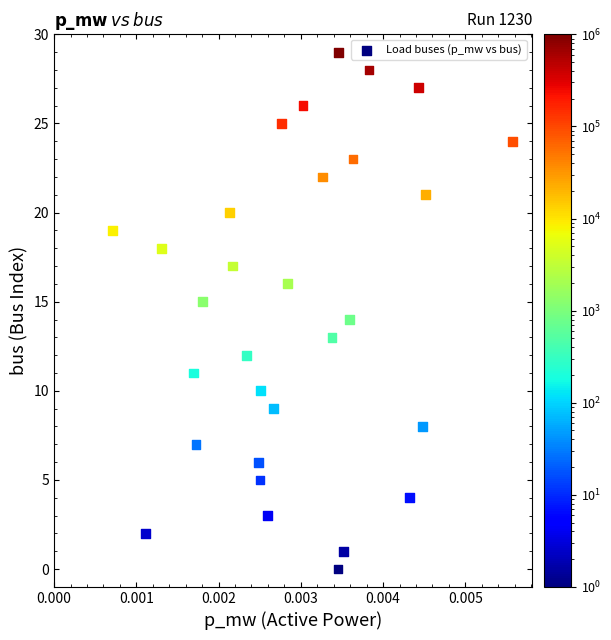

What is the range of Y values (max minus min)?

29